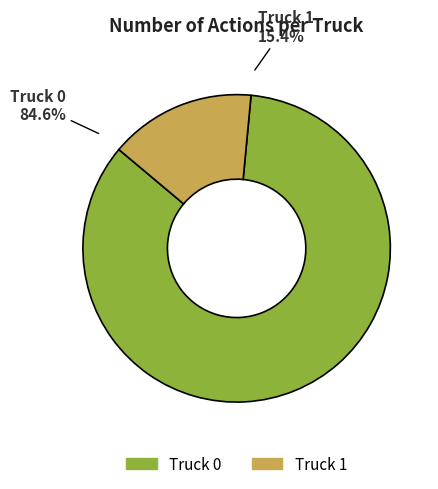

Combined, do Truck 0 and Truck 1 account for over 50%?

Yes